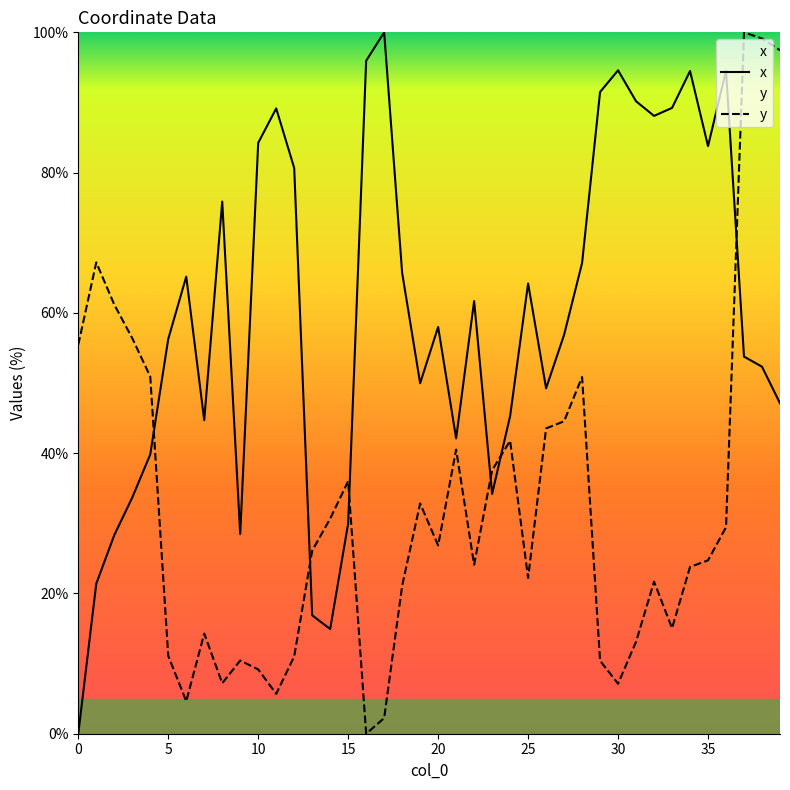

True or false: x has a value of 65.2 at 6.

True